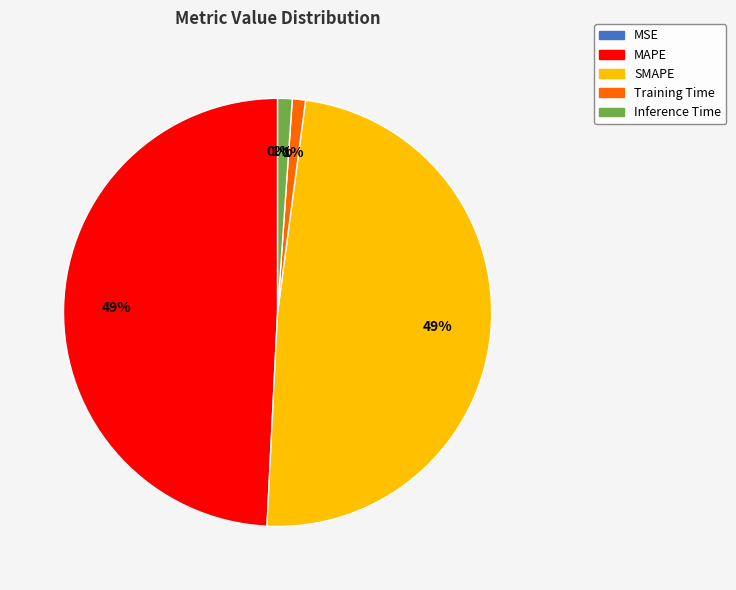

Combined, do Inference Time and Training Time account for over 50%?

No